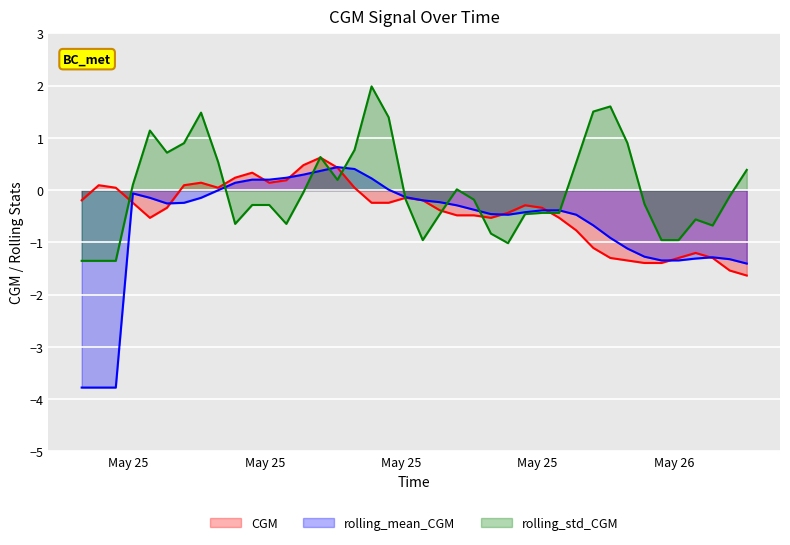

How many distinct data groups are displayed?

3